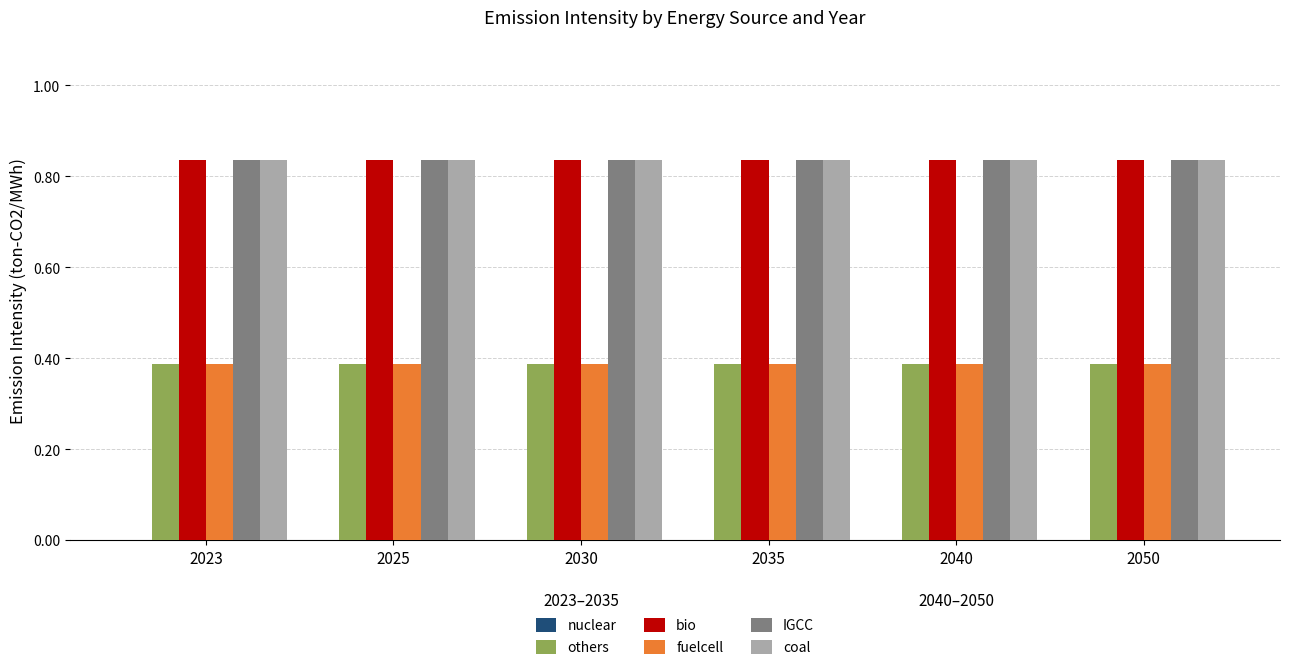

What is the total value across all series at 2035?

3.3